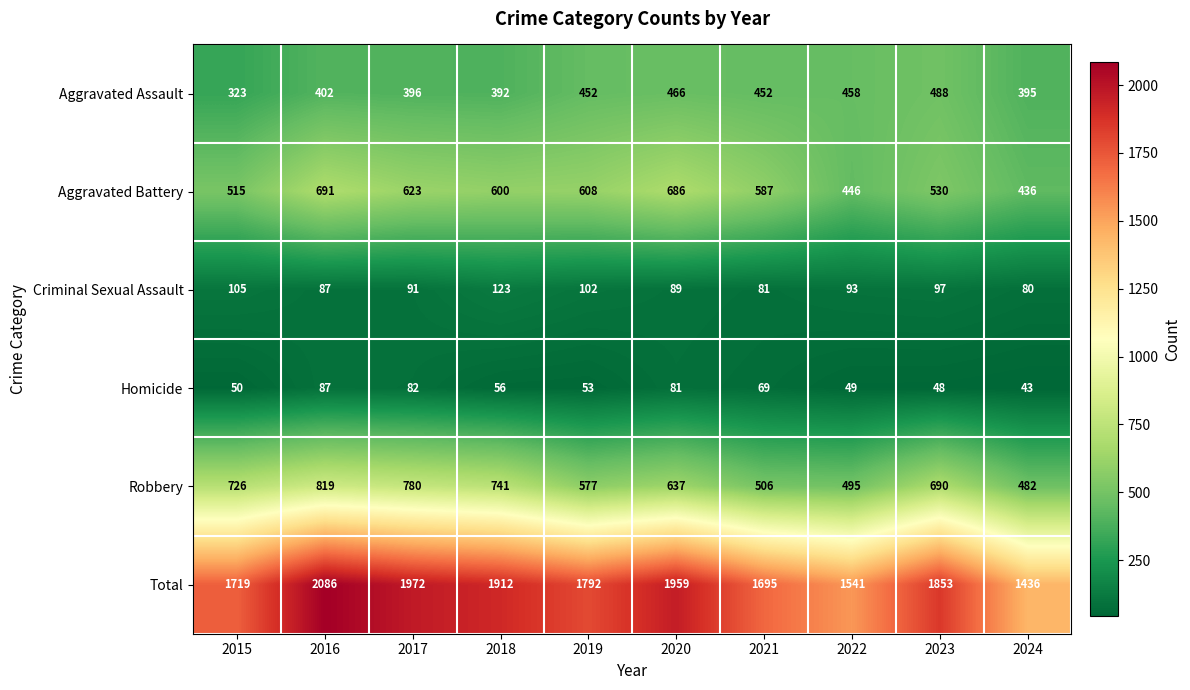

The Homicide series shows 53 at 2019. True or false?

True